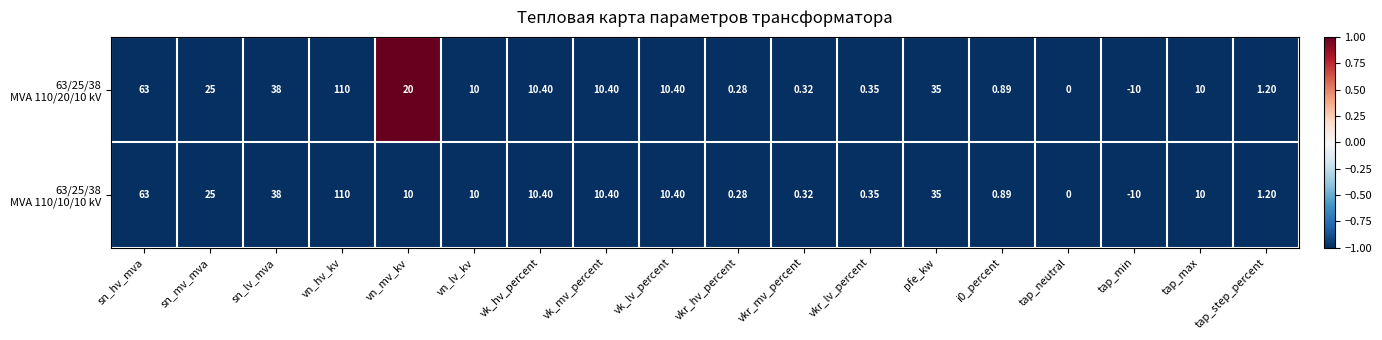

At which category does the chart reach its minimum across all series?

tap_min